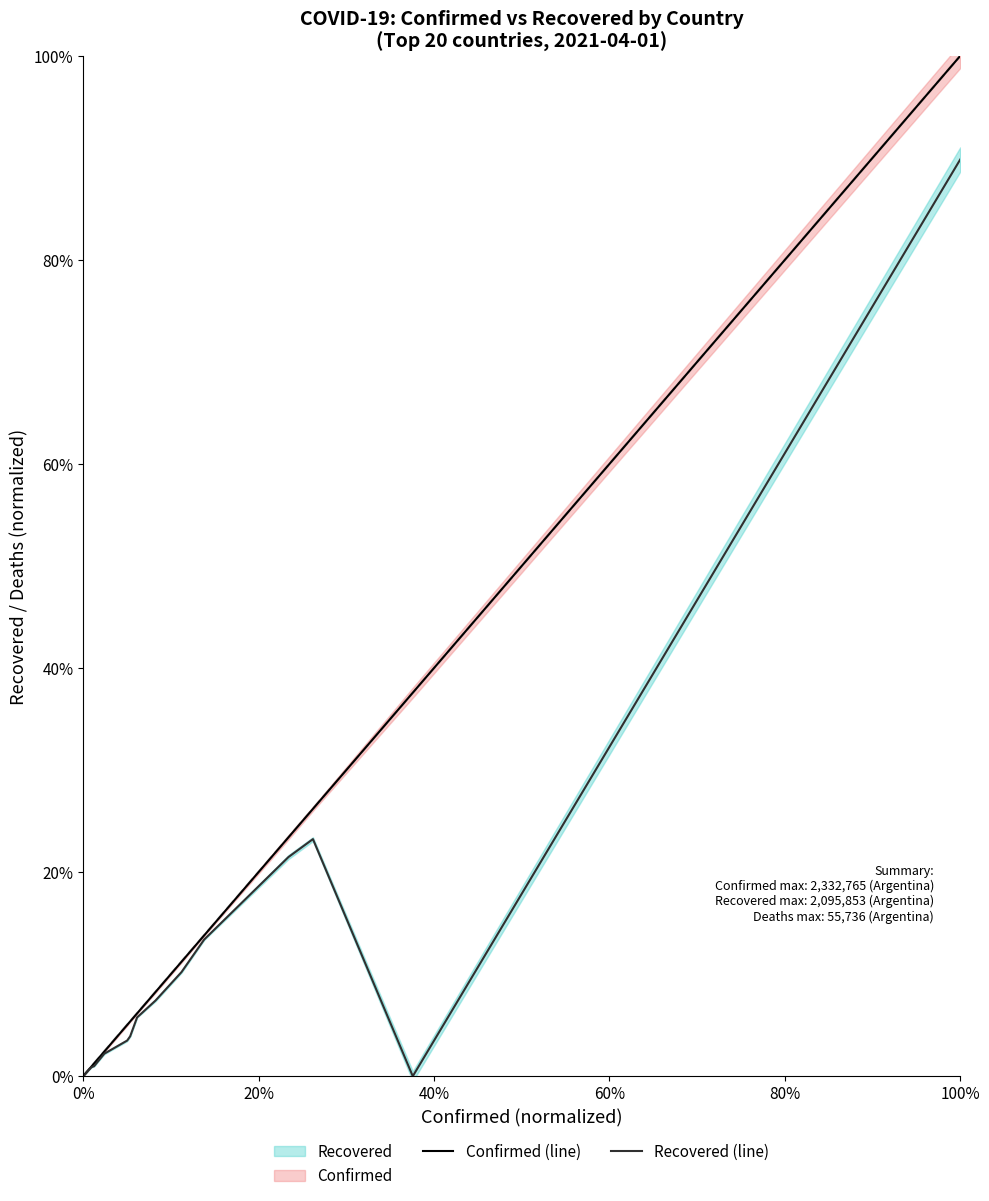

Count the number of categories in the chart.

20